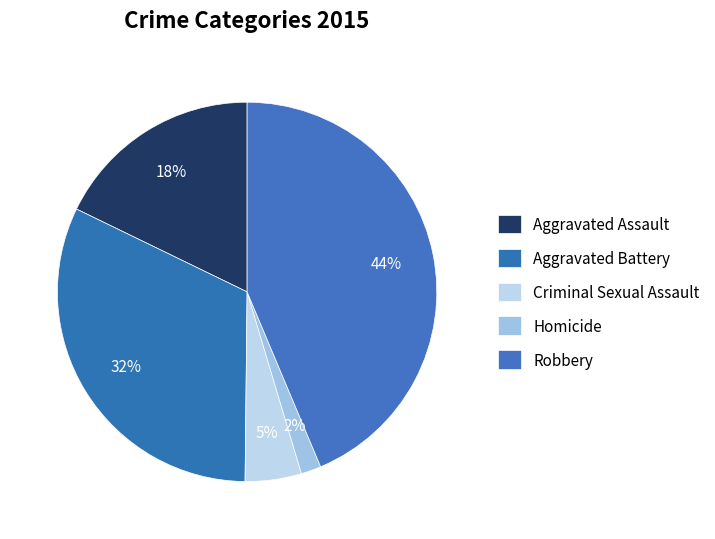

How many slices are in this pie chart?

5